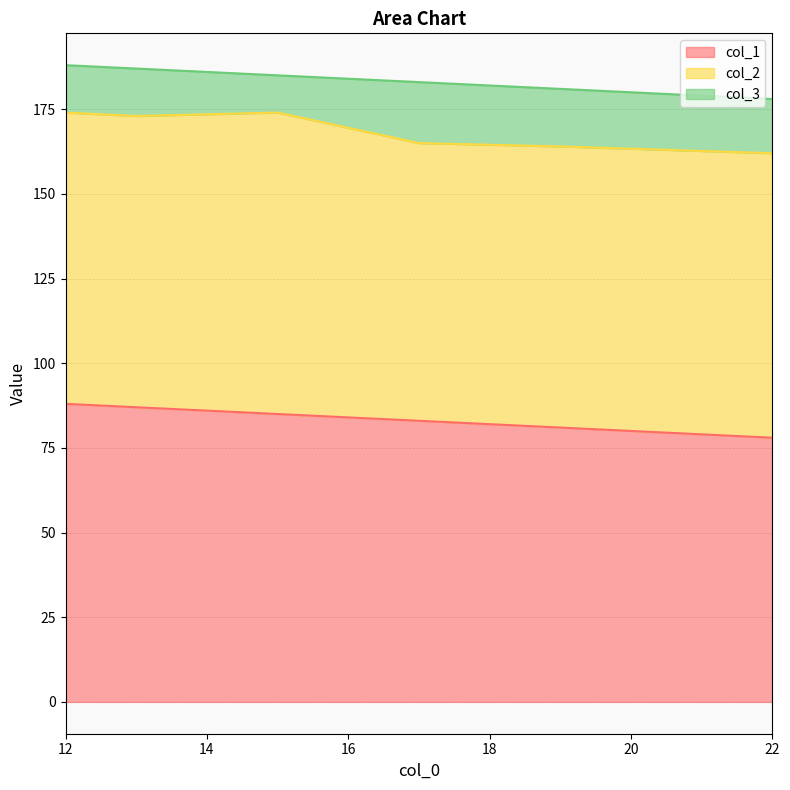

True or false: col_3 and col_2 cross at least once.

False